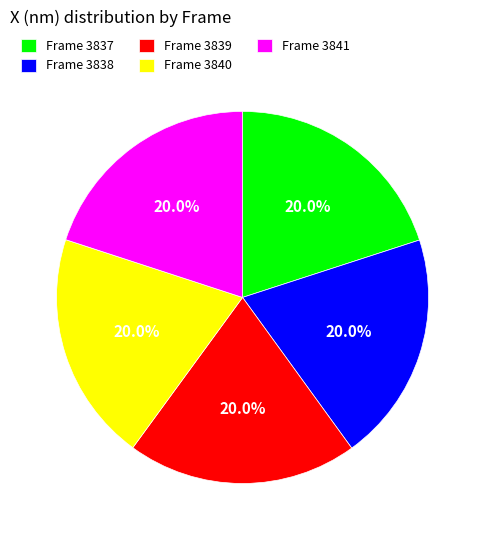

Do Frame 3837 and Frame 3838 together represent more than half of the pie?

No